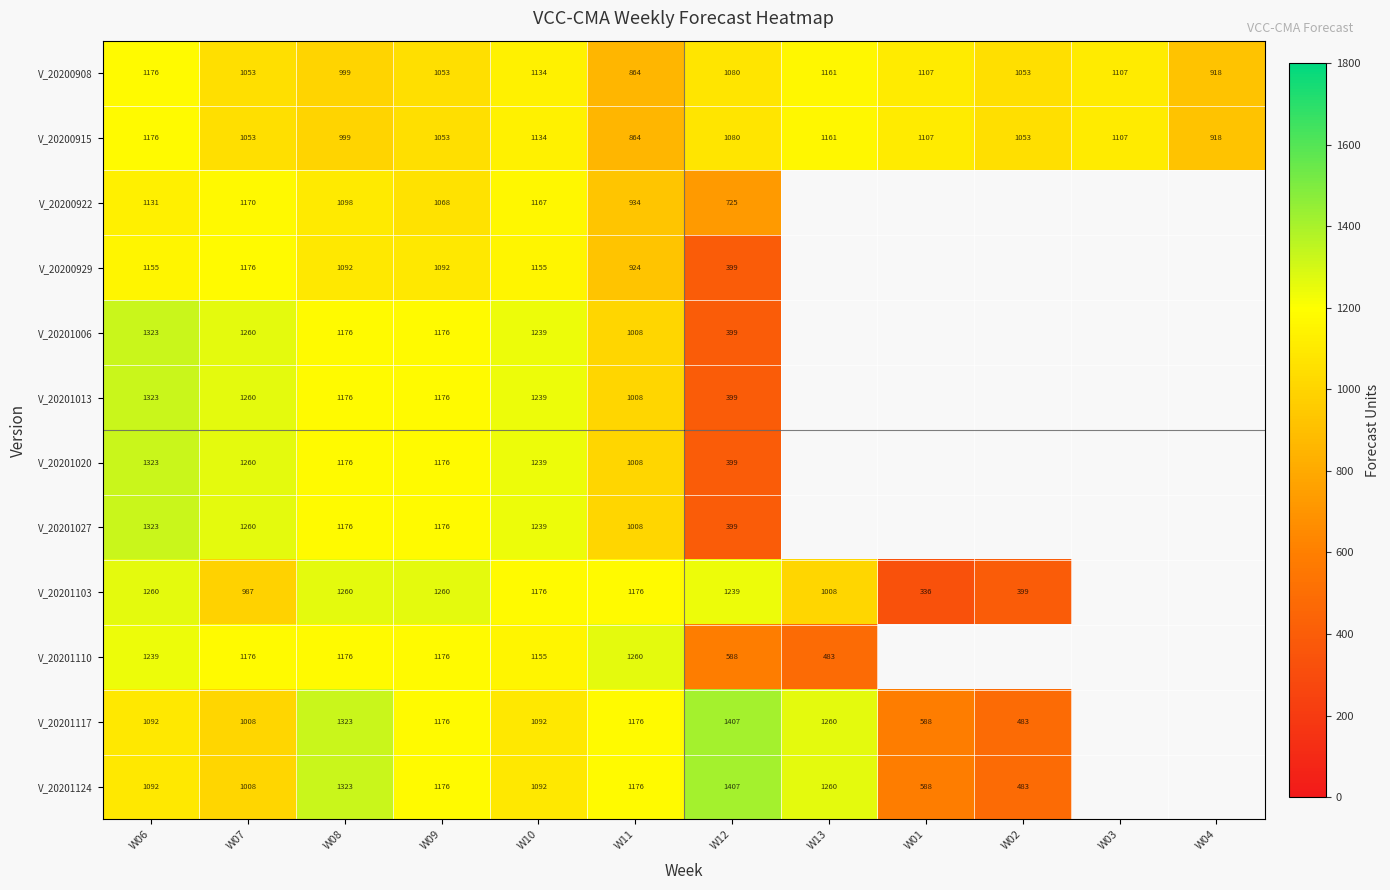

Where does the V_20200915 series first go above 1080?

W06